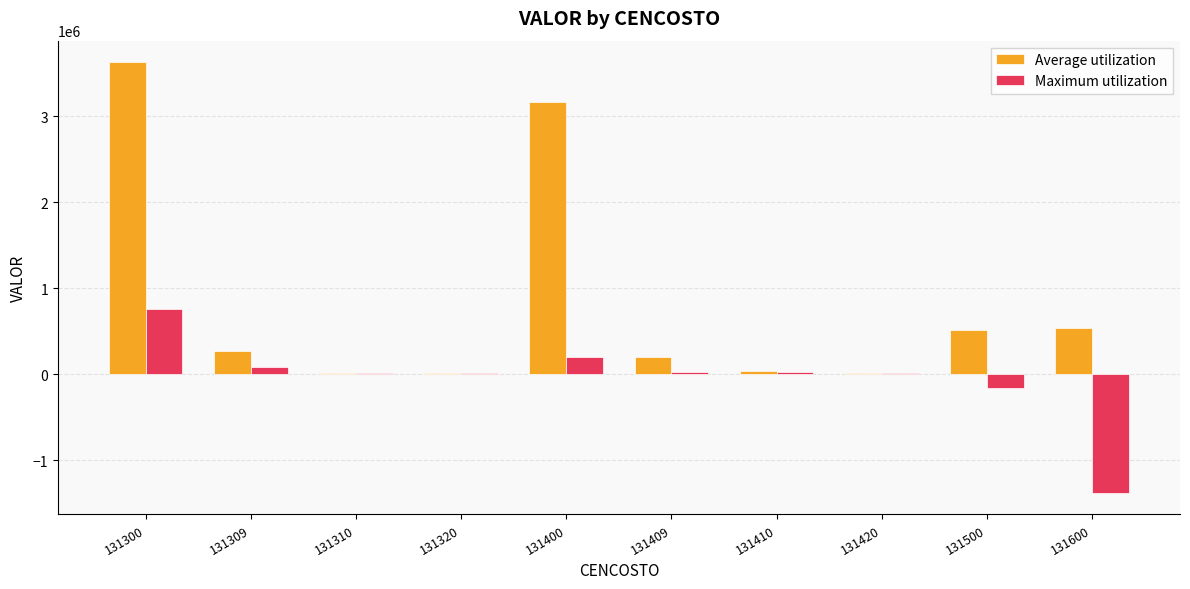

What is the spread (max minus min) of values at 131400?

2968681